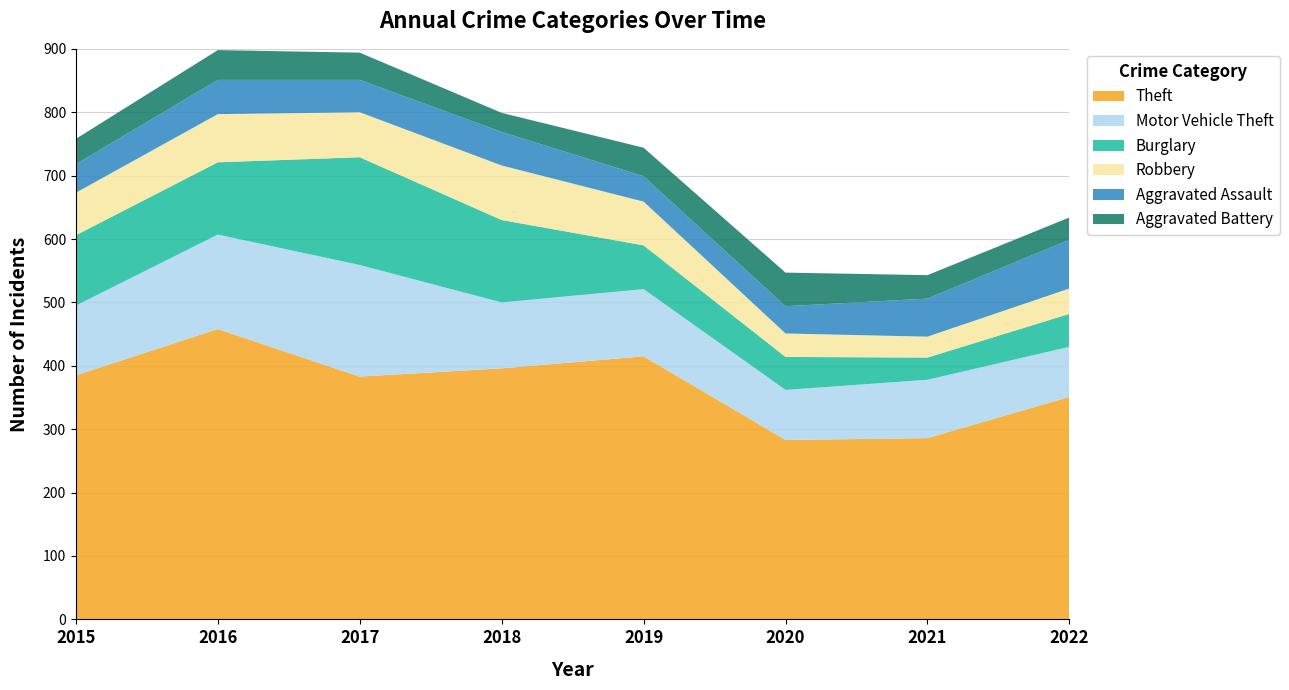

Reading right to left, extract all data points from this chart.

Theft: 351	286	283	415	396	383	458	385
Motor Vehicle Theft: 79	92	79	106	104	176	149	110
Burglary: 52	35	52	69	130	170	114	111
Robbery: 40	33	37	69	86	71	76	67
Aggravated Assault: 77	60	43	40	53	51	54	45
Aggravated Battery: 35	37	53	45	30	43	47	40